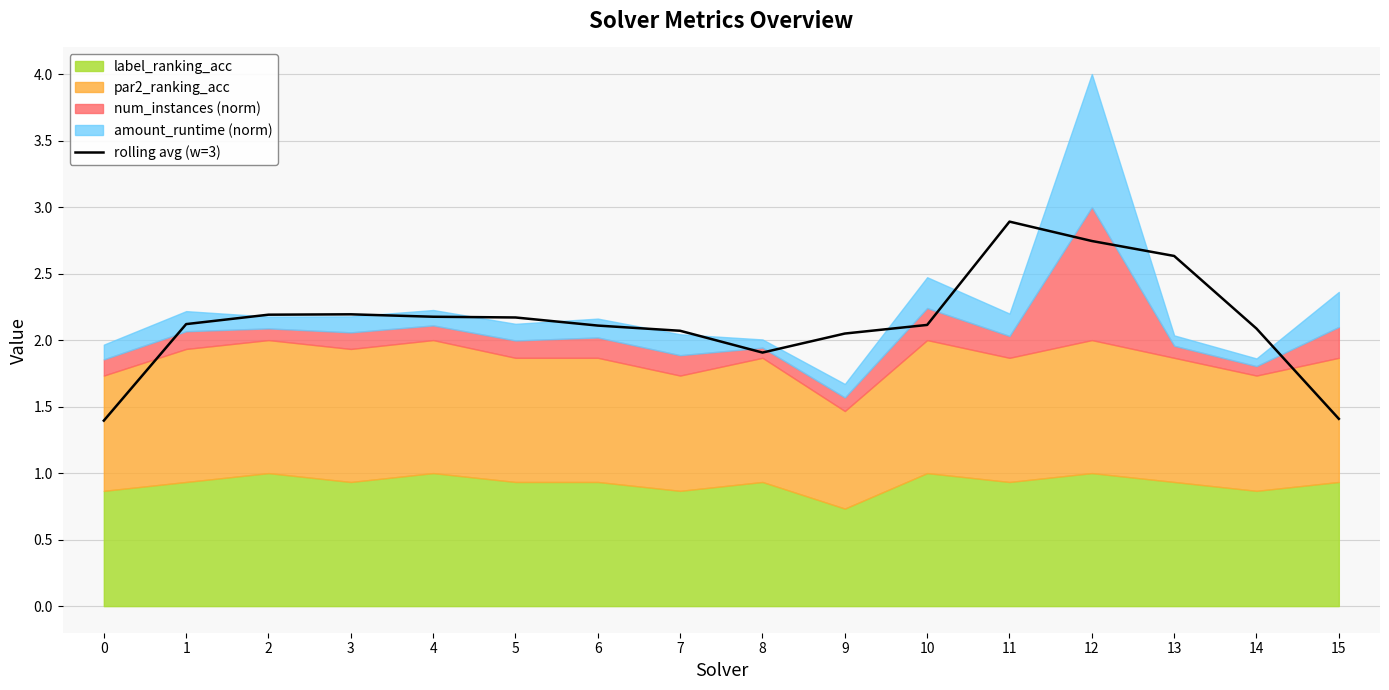

List the labels in order of value, smallest first.

0, 15, 8, 9, 7, 14, 6, 10, 1, 5, 4, 2, 3, 13, 12, 11